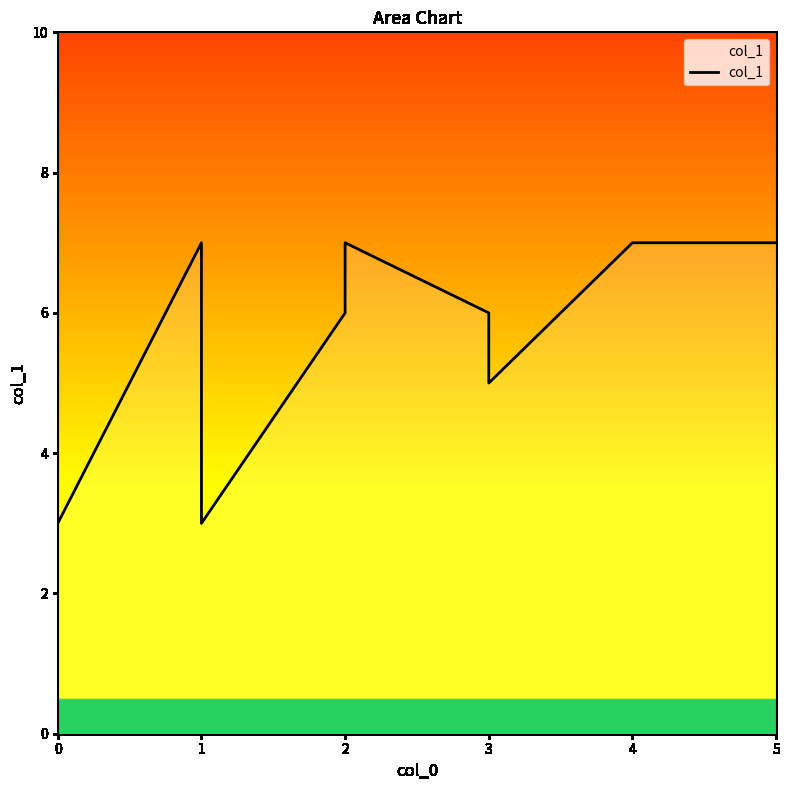

How many lines are shown in the chart?

1